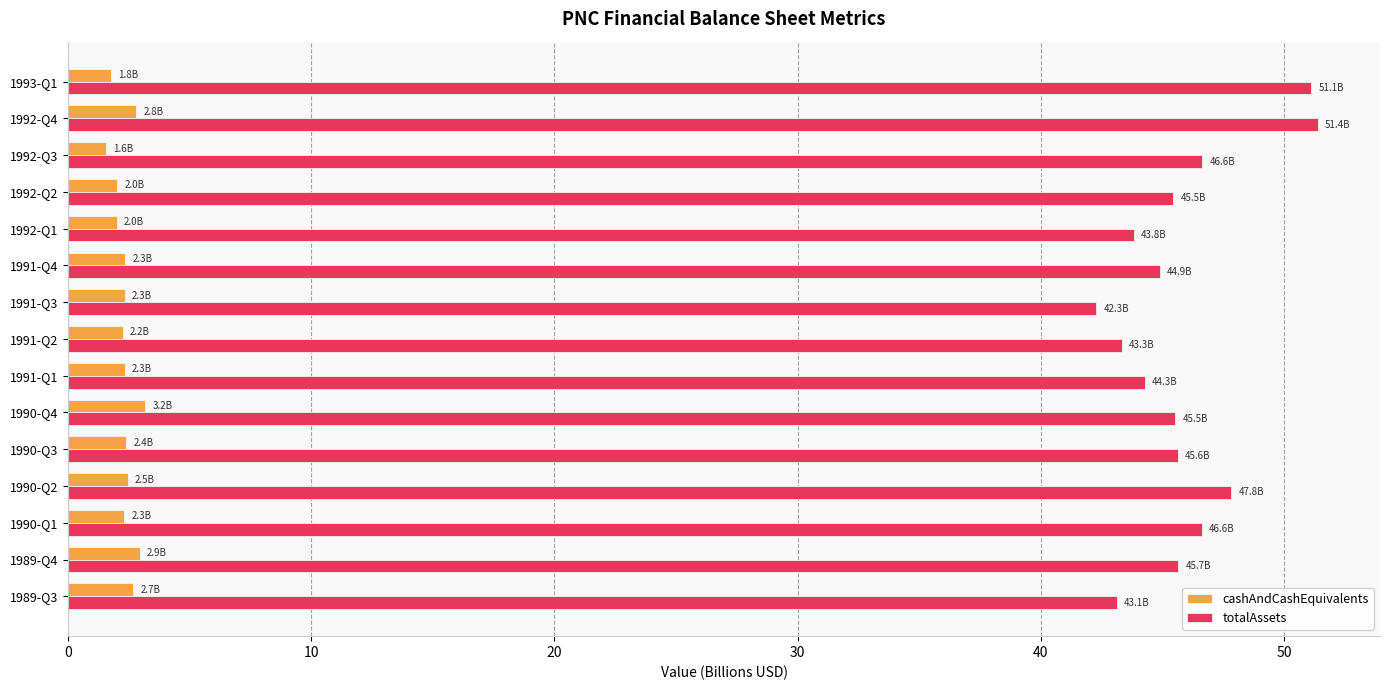

What are all the series names shown in the legend?

cashAndCashEquivalents, totalAssets